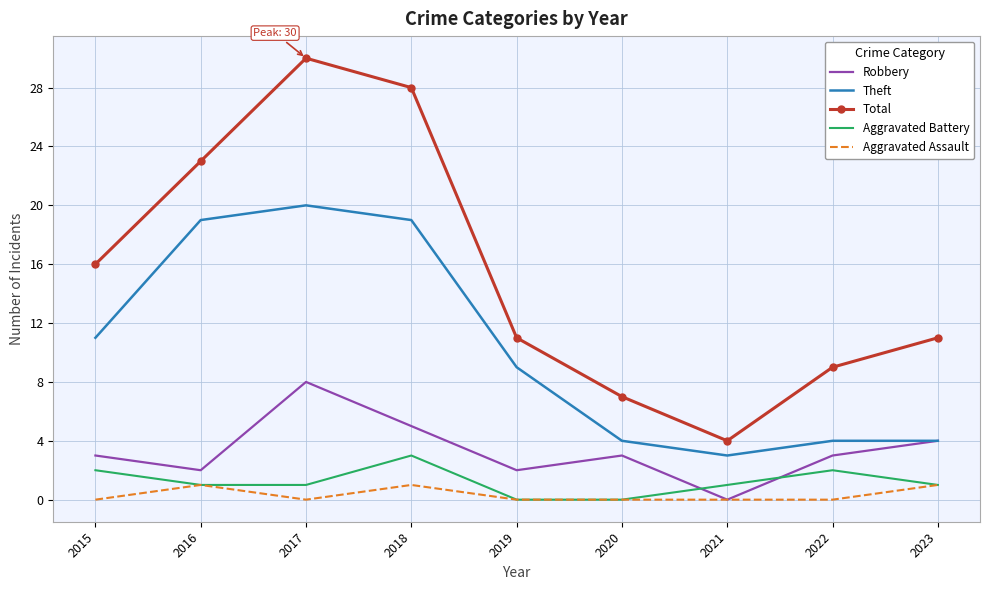

What is the sum of the Total values at 2019 and 2016?

34